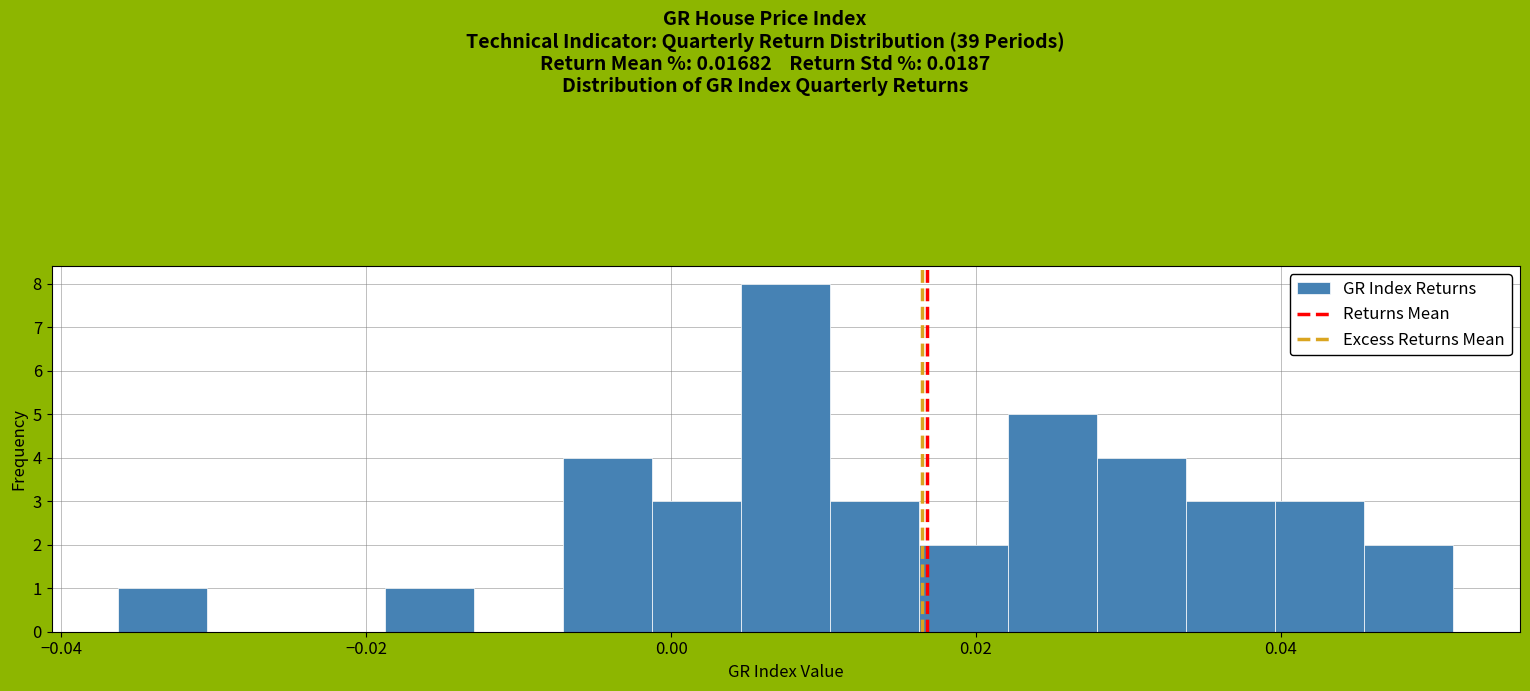

Around what value on the x-axis is the tallest bar? Give the approximate position of its centre, as read against the axis.

0.008